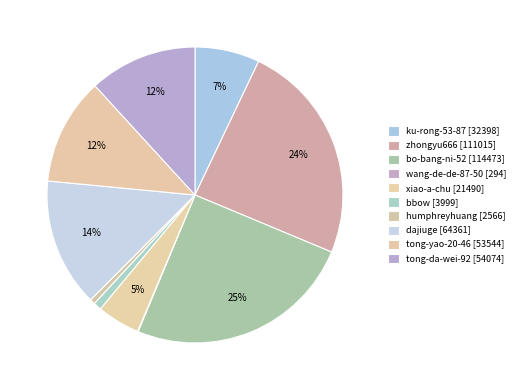

To the nearest percent, what is the difference between the largest and smallest slice percentages?

25%